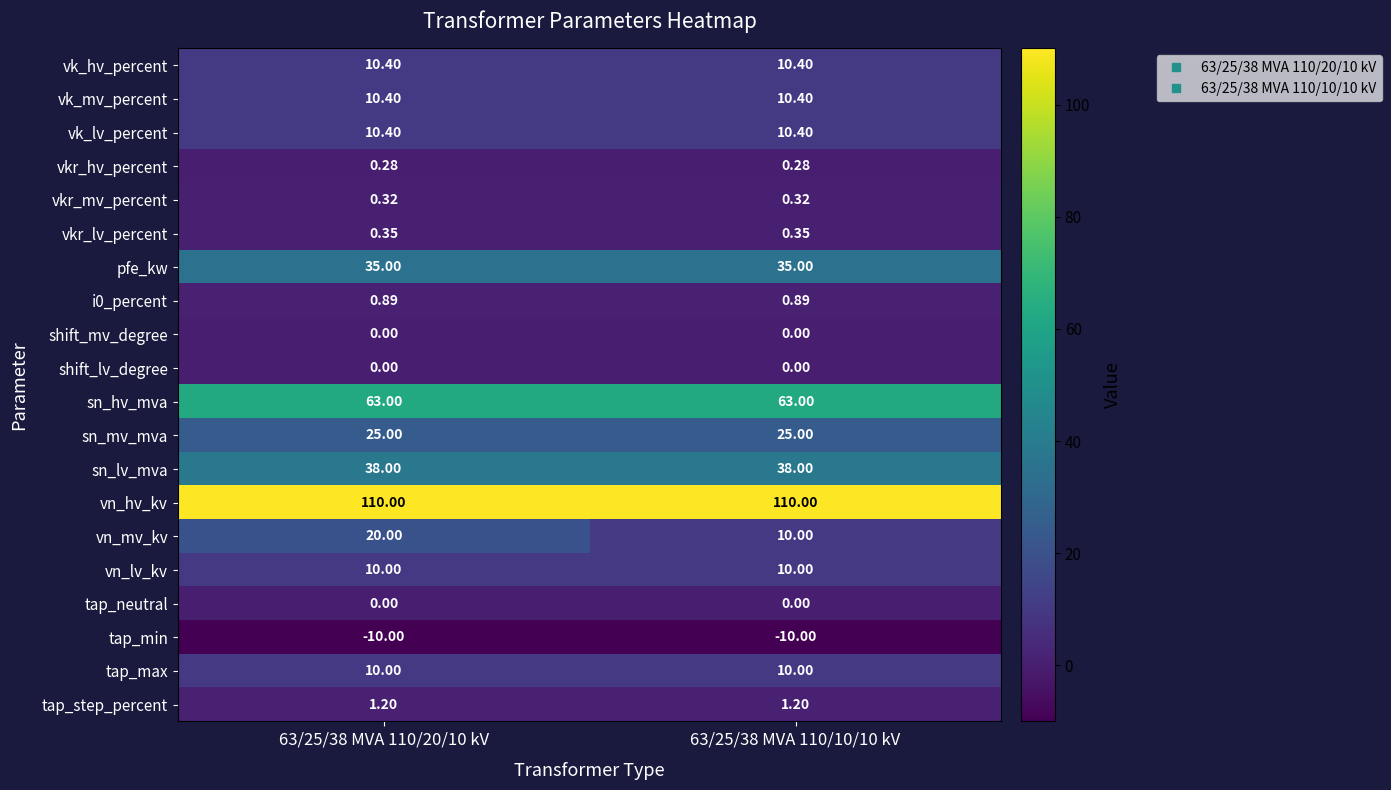

Which series has the largest range (max minus min)?

vn_mv_kv